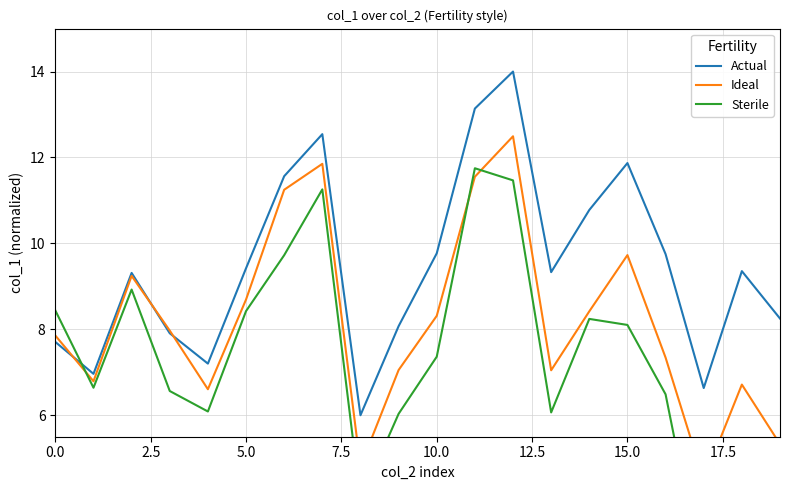

Which series has the largest range (max minus min)?

Sterile